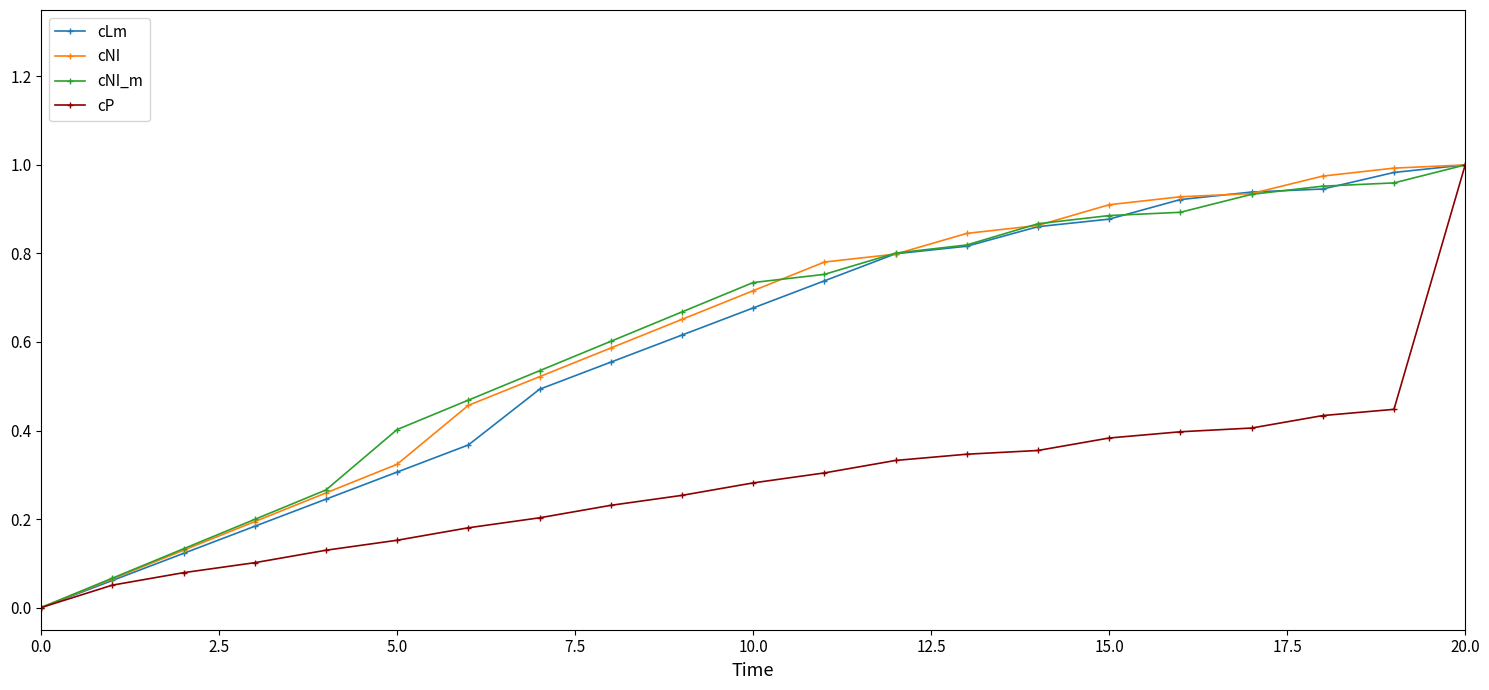

What are all the series names shown in the legend?

cLm, cNI, cNI_m, cP